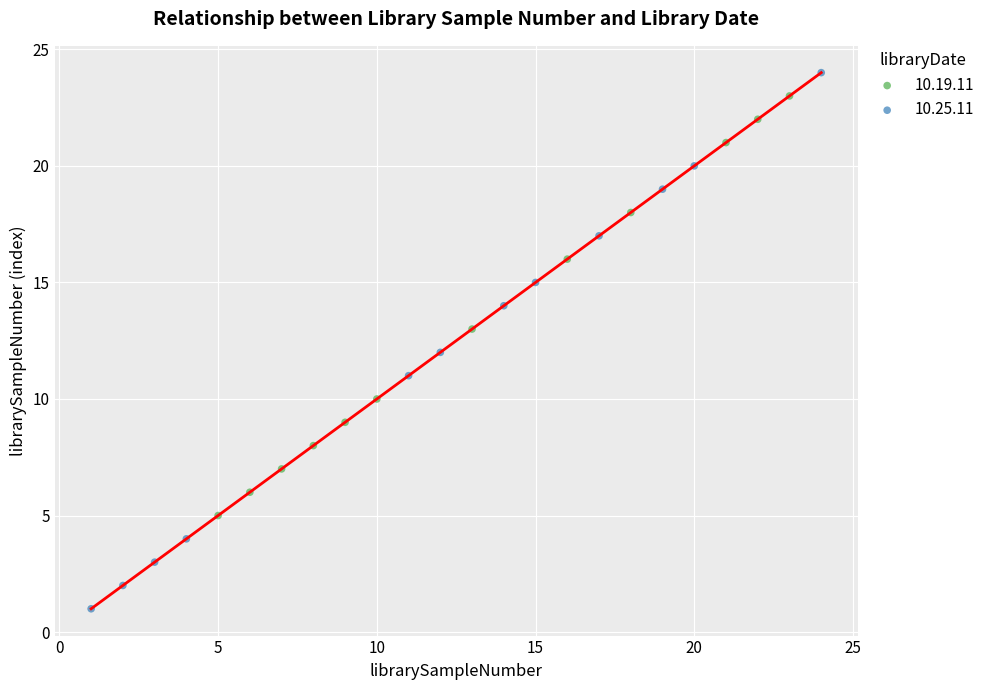

What are all the series names shown in the legend?

10.19.11, 10.25.11